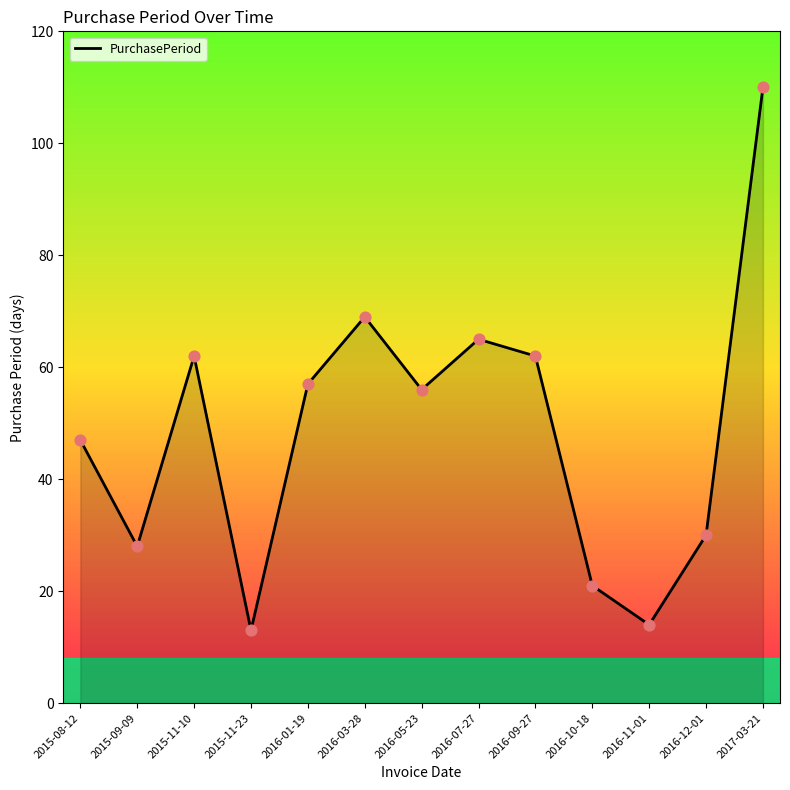

What is the change in value from 2015-11-10 to 2017-03-21?

+48